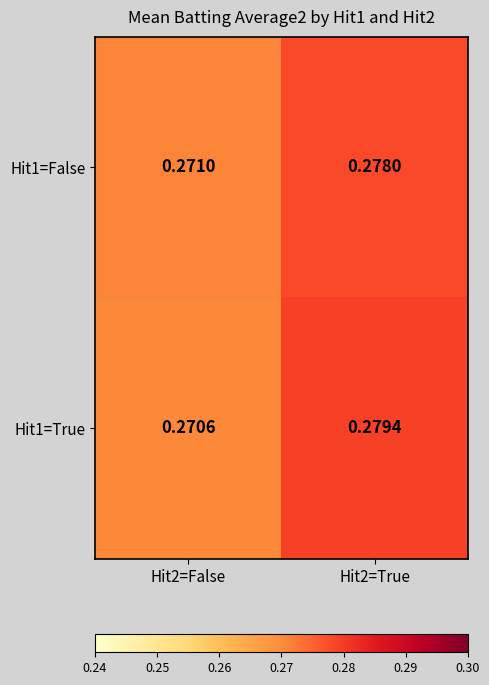

Is the value of Hit1=False at Hit2=True greater than the value of Hit1=True at Hit2=False?

Yes